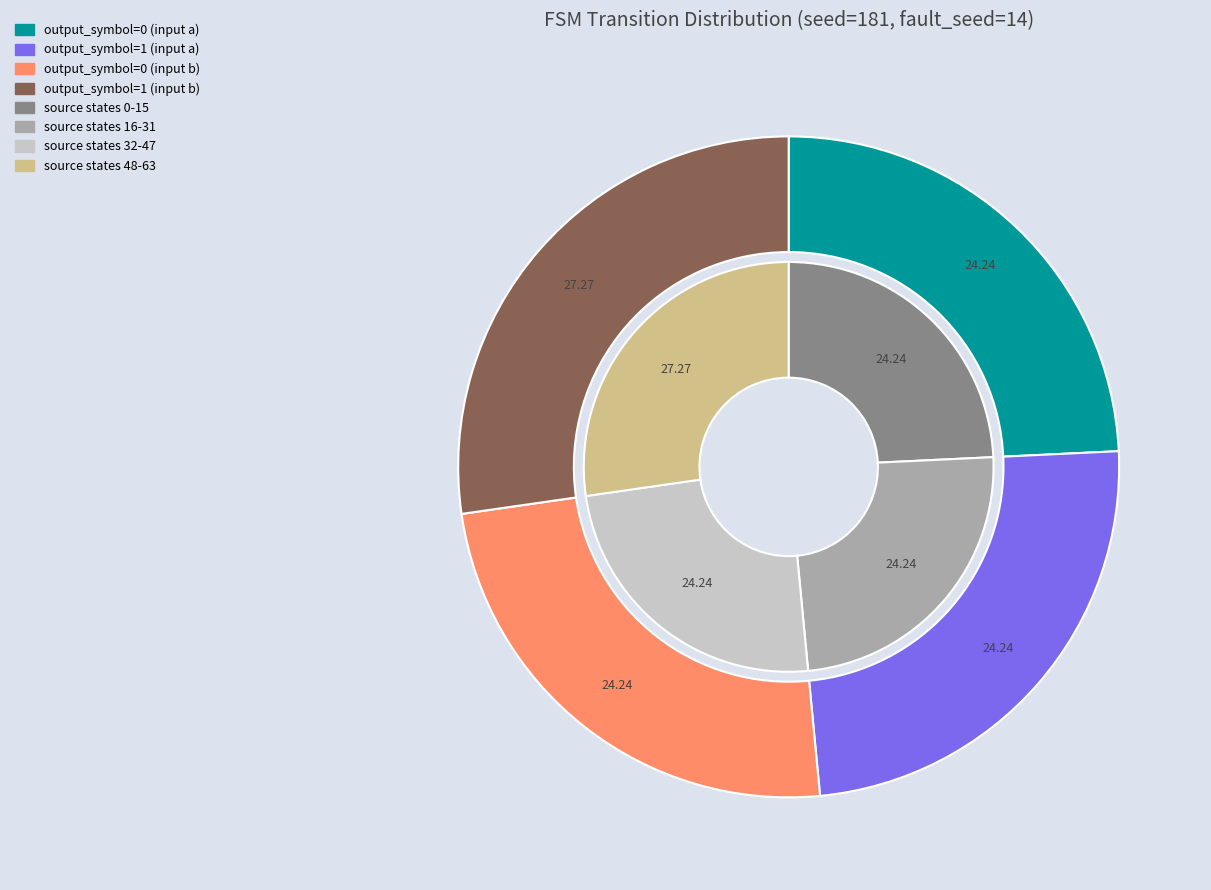

To the nearest percent, what is the average slice percentage?

25%